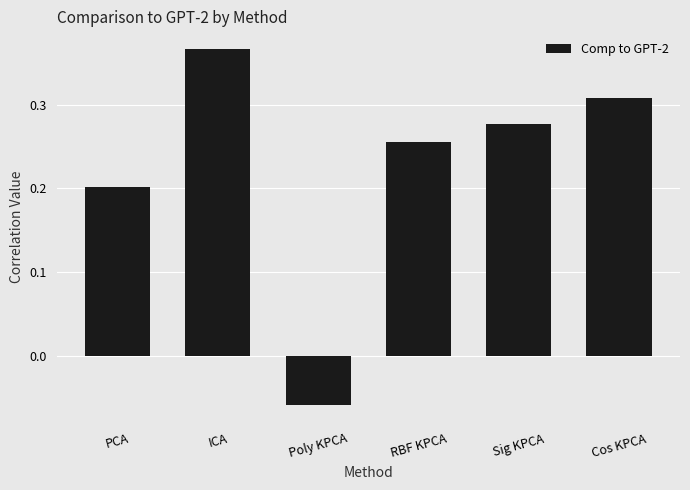

What is the sum of the values at Poly KPCA and PCA?

0.1